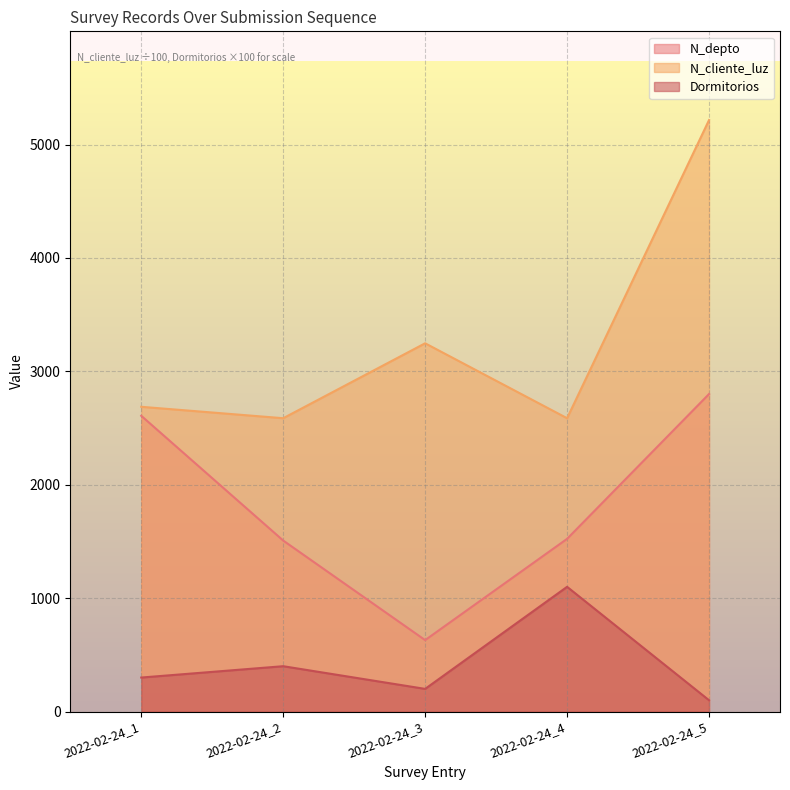

At which category does N_cliente_luz reach its first local valley?

2022-02-24_2